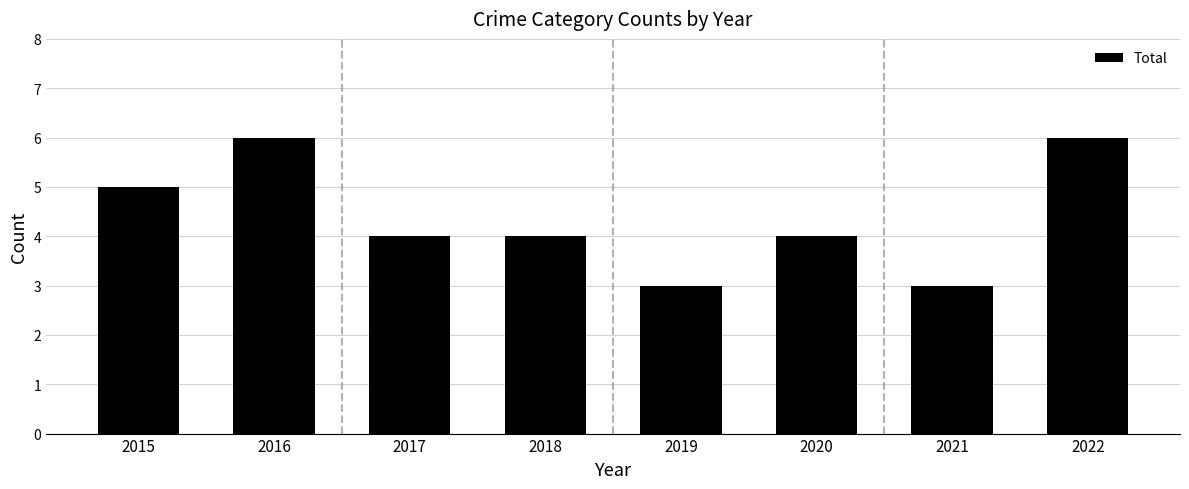

What is the sum of all values?

35